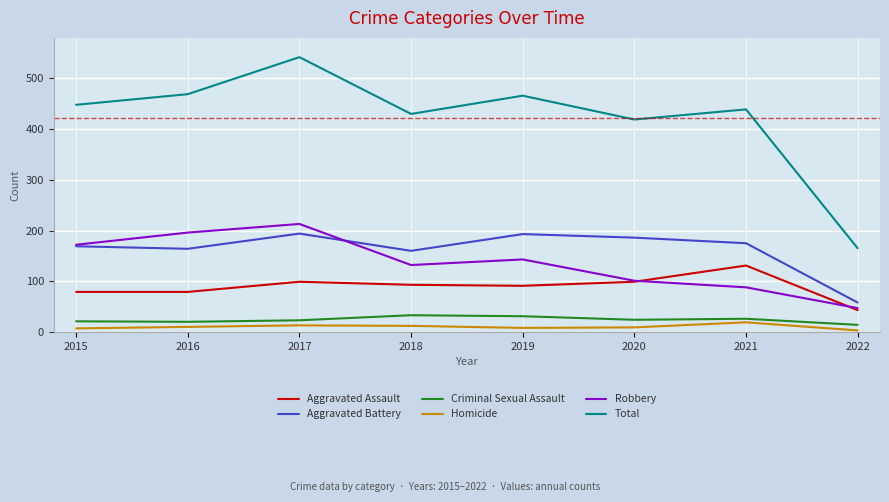

Is it true that Aggravated Battery equals 65 at 2017?

False